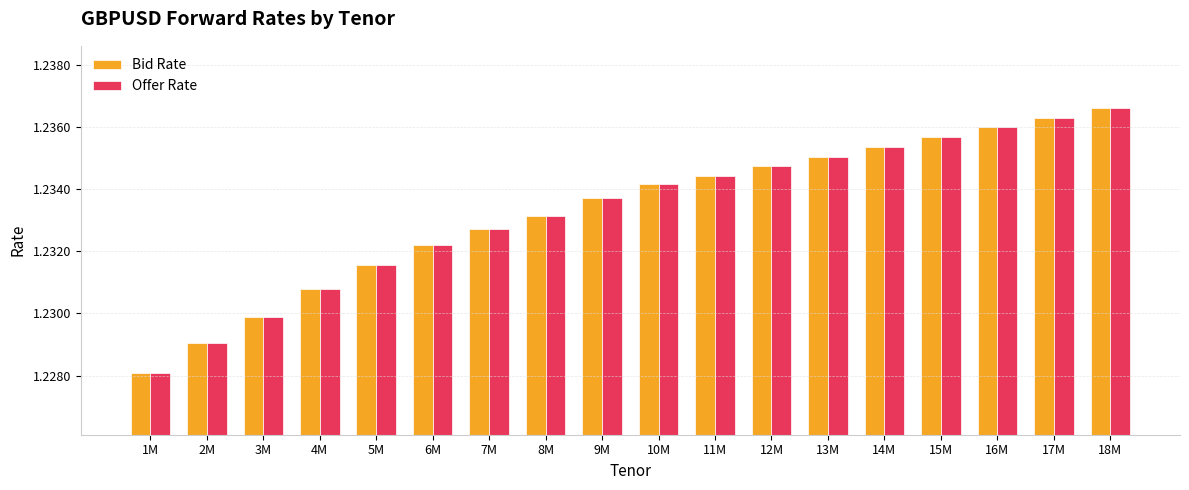

What is the label of the 10th bar from the left?

10M